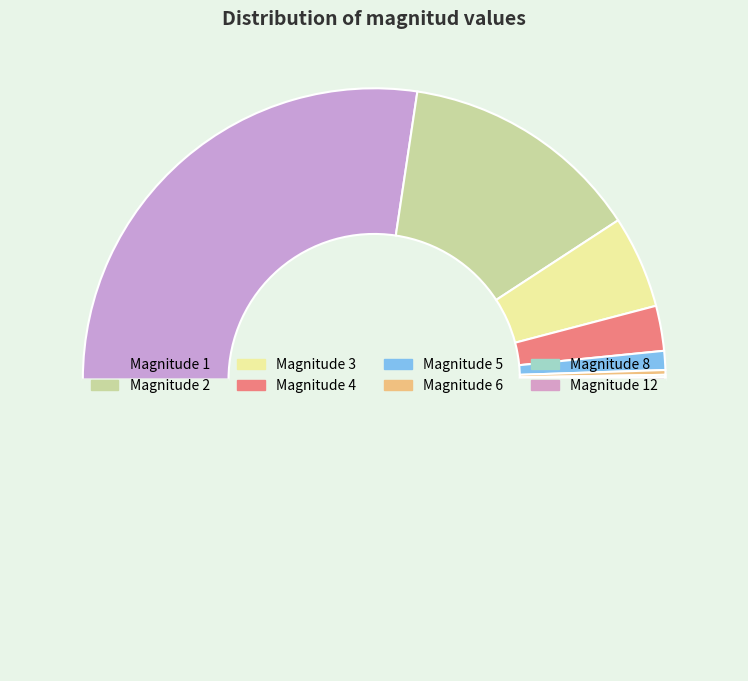

How many segments does this pie chart have?

8